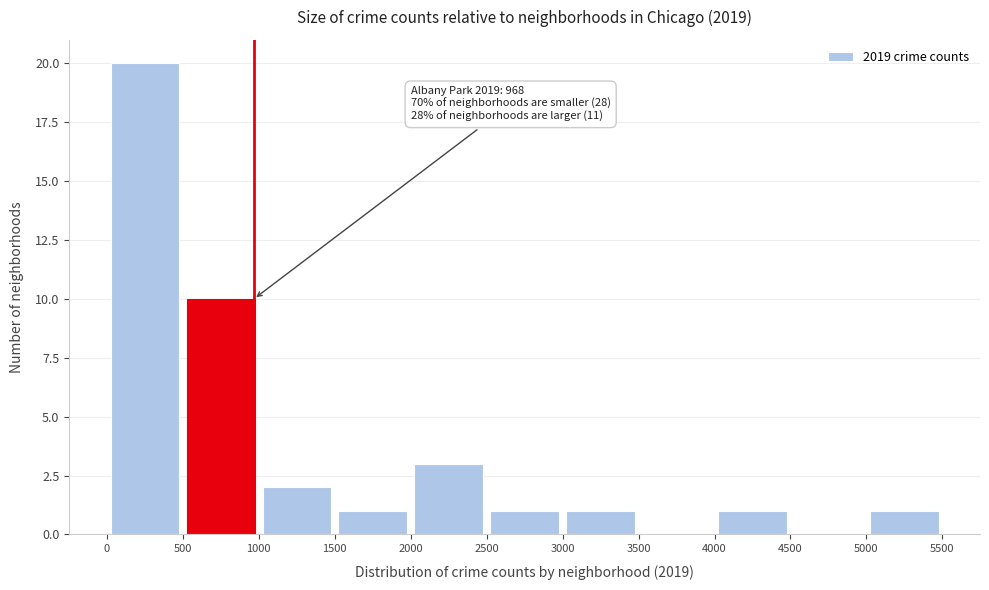

Over which range of the x-axis is the bar tallest?

0 to 500